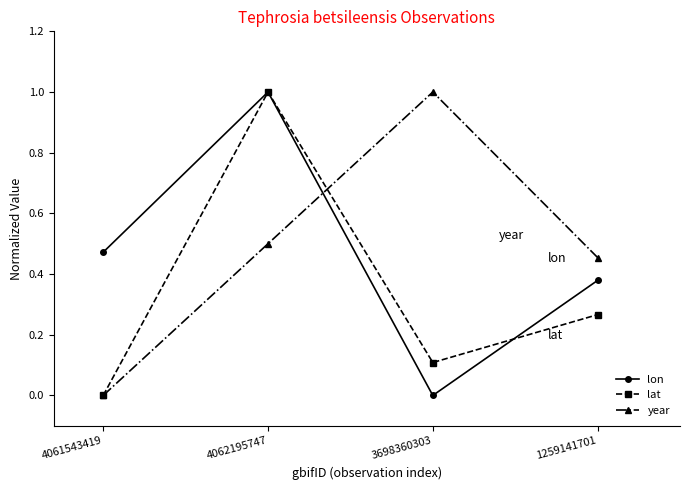

How many interior local peaks does the lon series have?

1